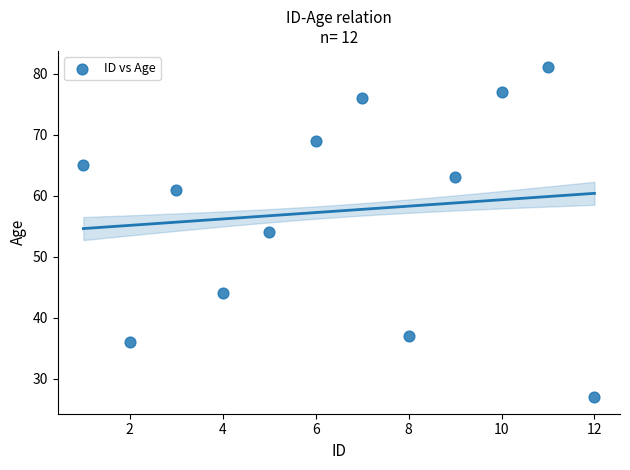

What is the range of Y values (max minus min)?

54